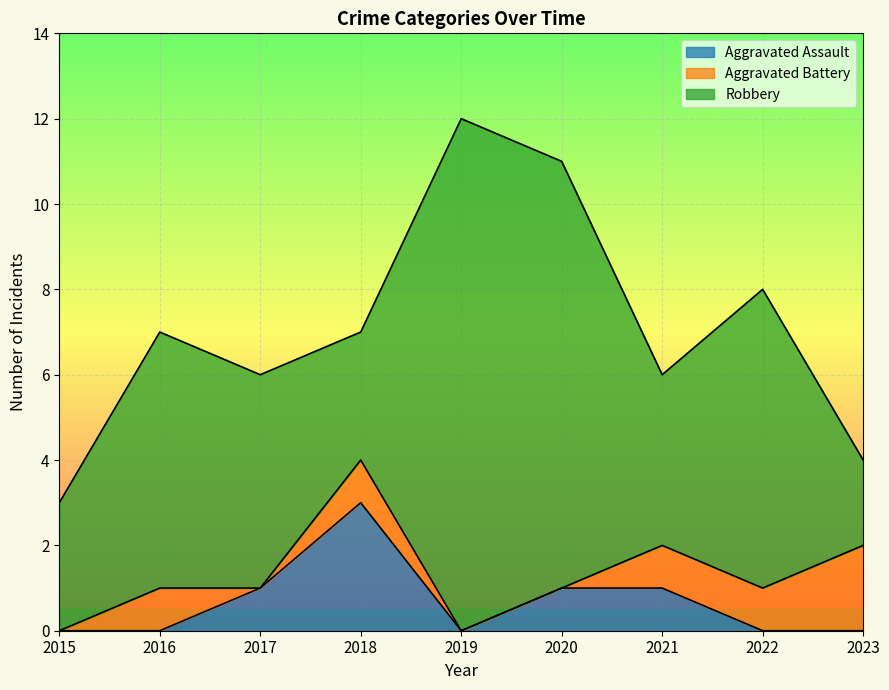

True or false: Aggravated Assault and Robbery cross at least once.

False